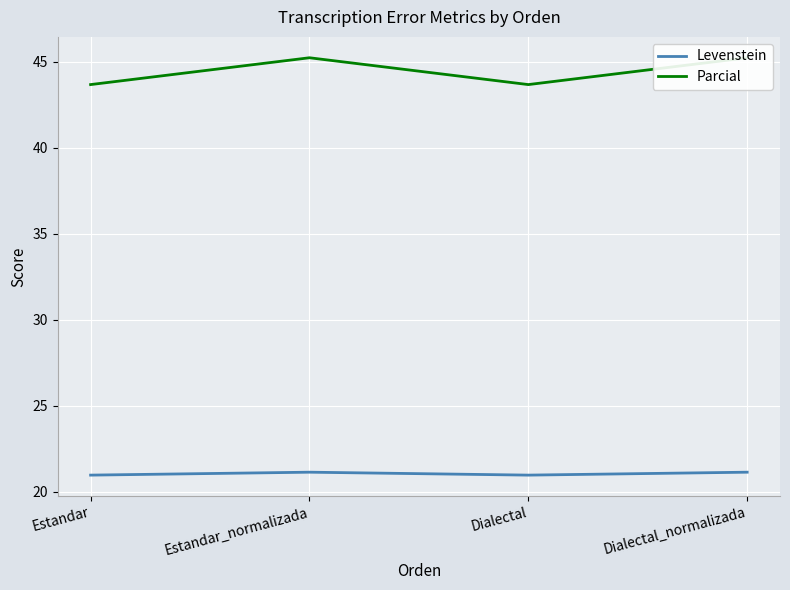

Rank the series by their average value, from highest to lowest.

Parcial, Levenstein